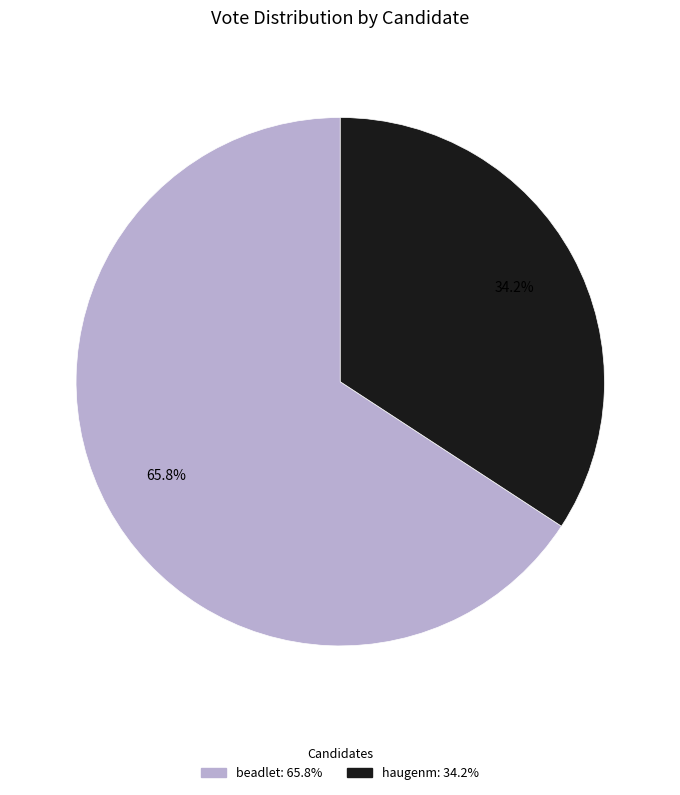

The haugenm slice represents 23% of the pie. True or false?

False